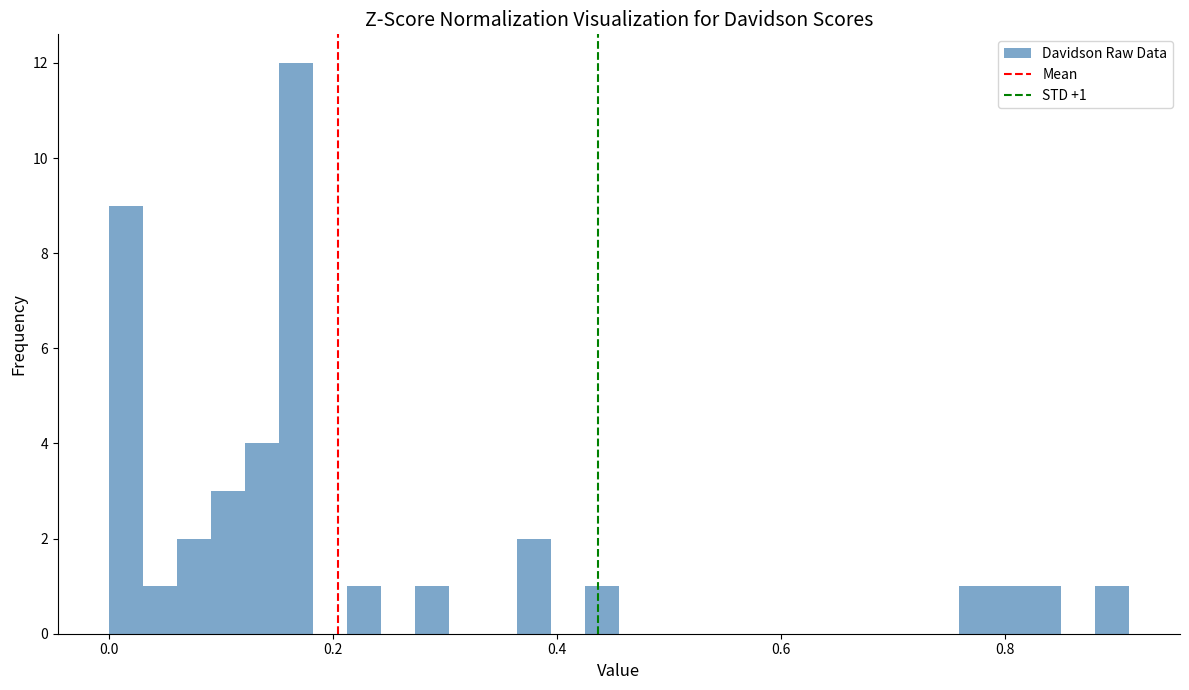

Around what value on the x-axis is the tallest bar? Give the approximate position of its centre, as read against the axis.

0.16